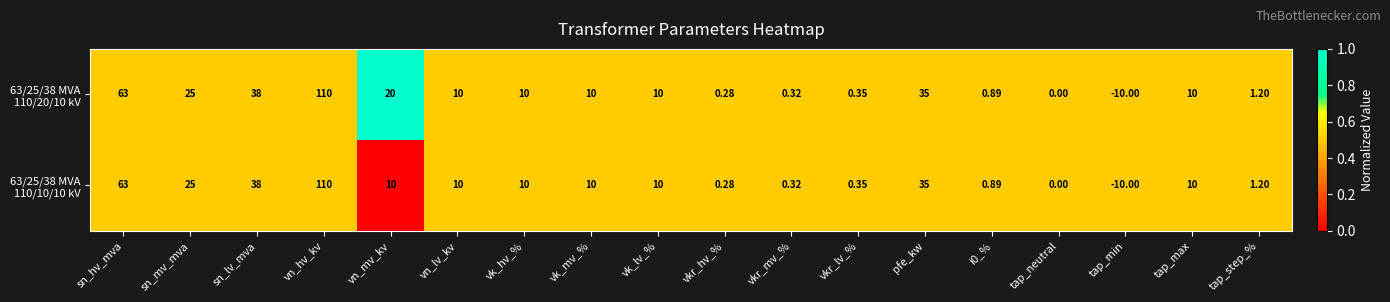

At which category does the chart reach its minimum across all series?

tap_min